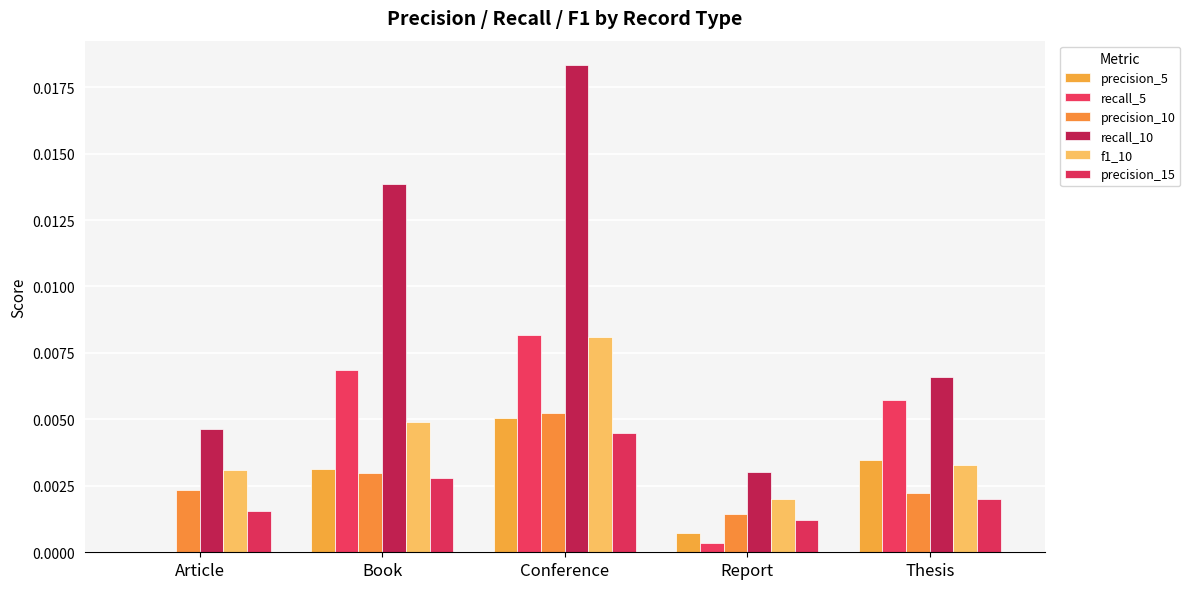

Count the number of categories in the chart.

5